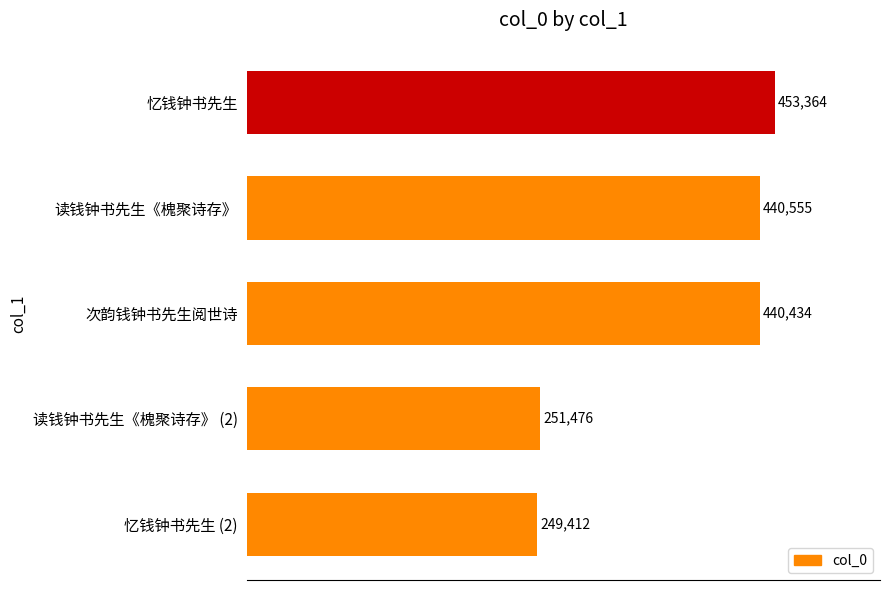

What is the ratio of the value at 次韵钱钟书先生阅世诗 to the value at 忆钱钟书先生?

1.0